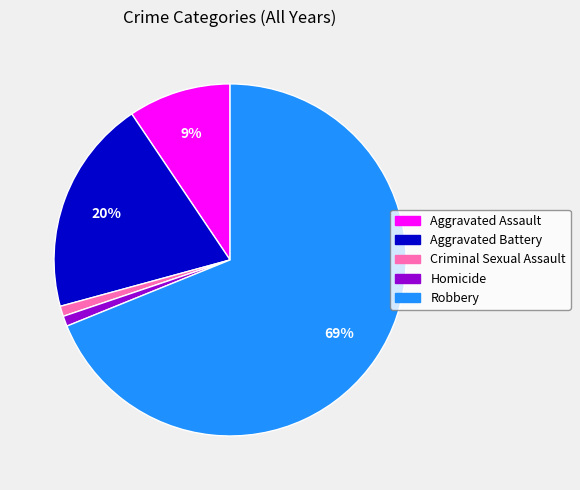

Is Aggravated Battery the majority of the pie?

No